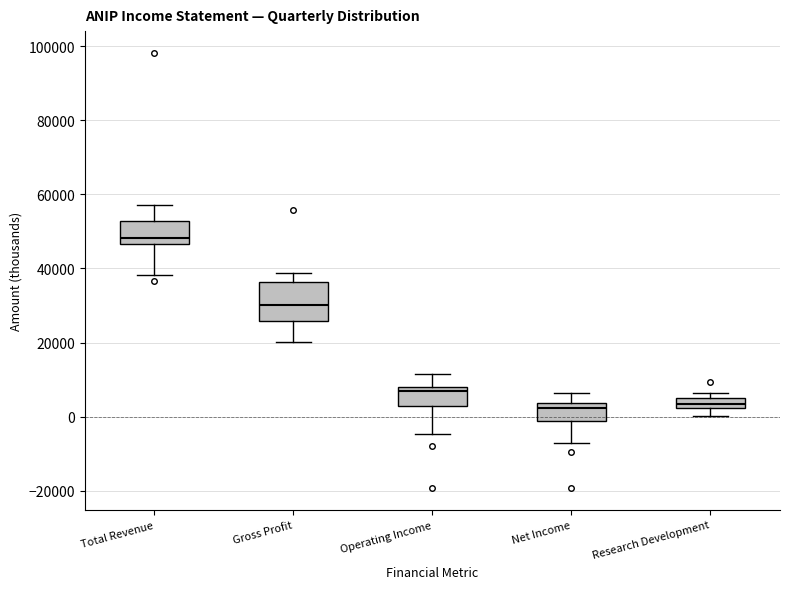

Which box is the tallest, from its lower edge to its upper edge?

Gross Profit